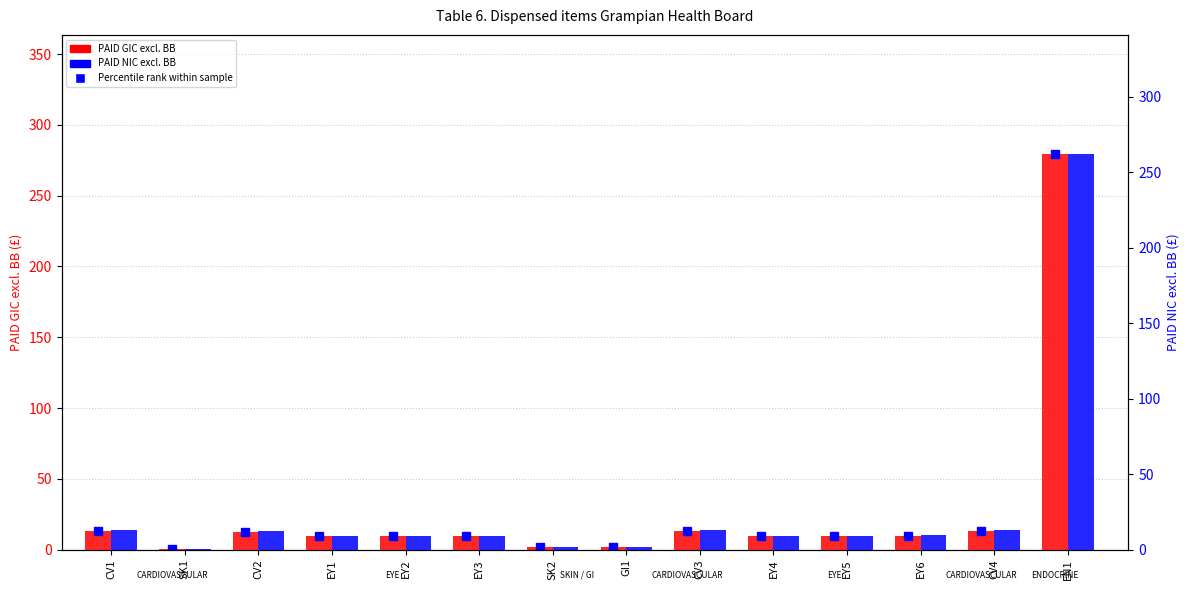

How many groups of bars are there?

14